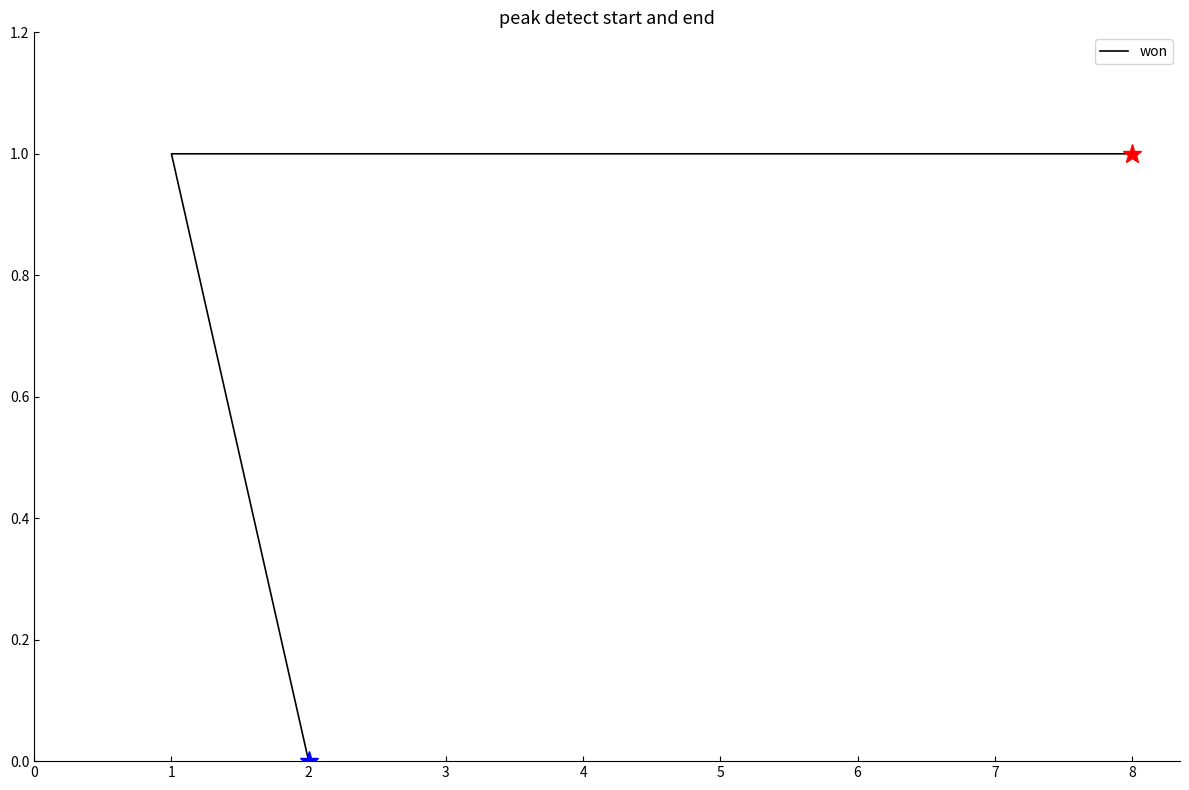

The value at 1 is 1. True or false?

False